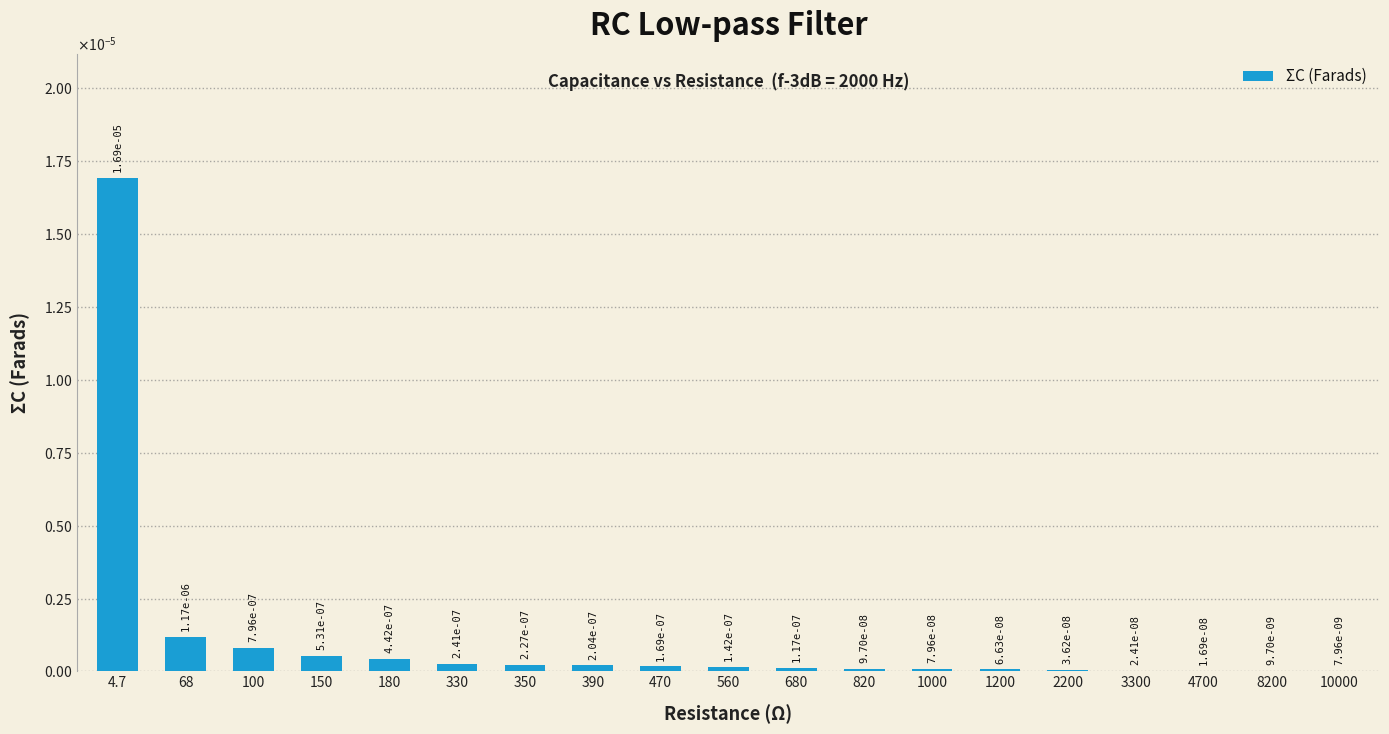

Which label corresponds to the smallest value in the chart?

10000